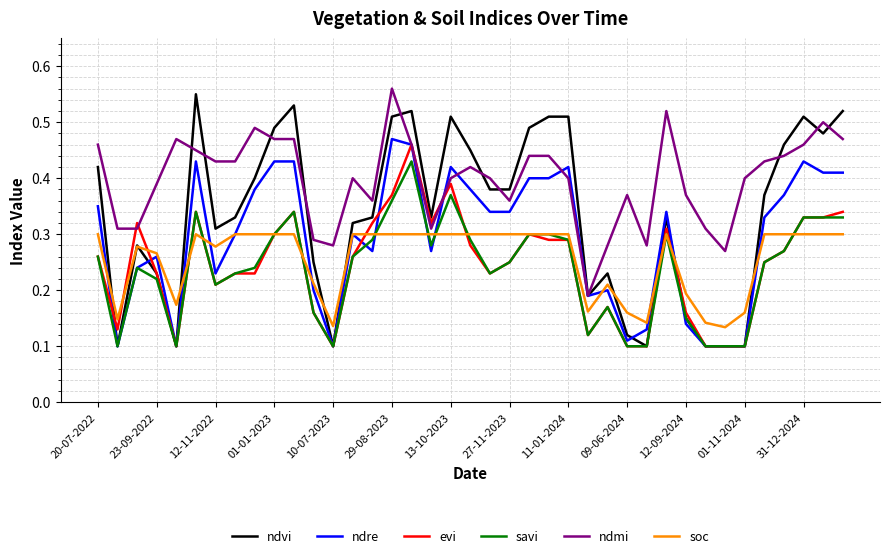

Which series has the largest total across all categories?

ndmi